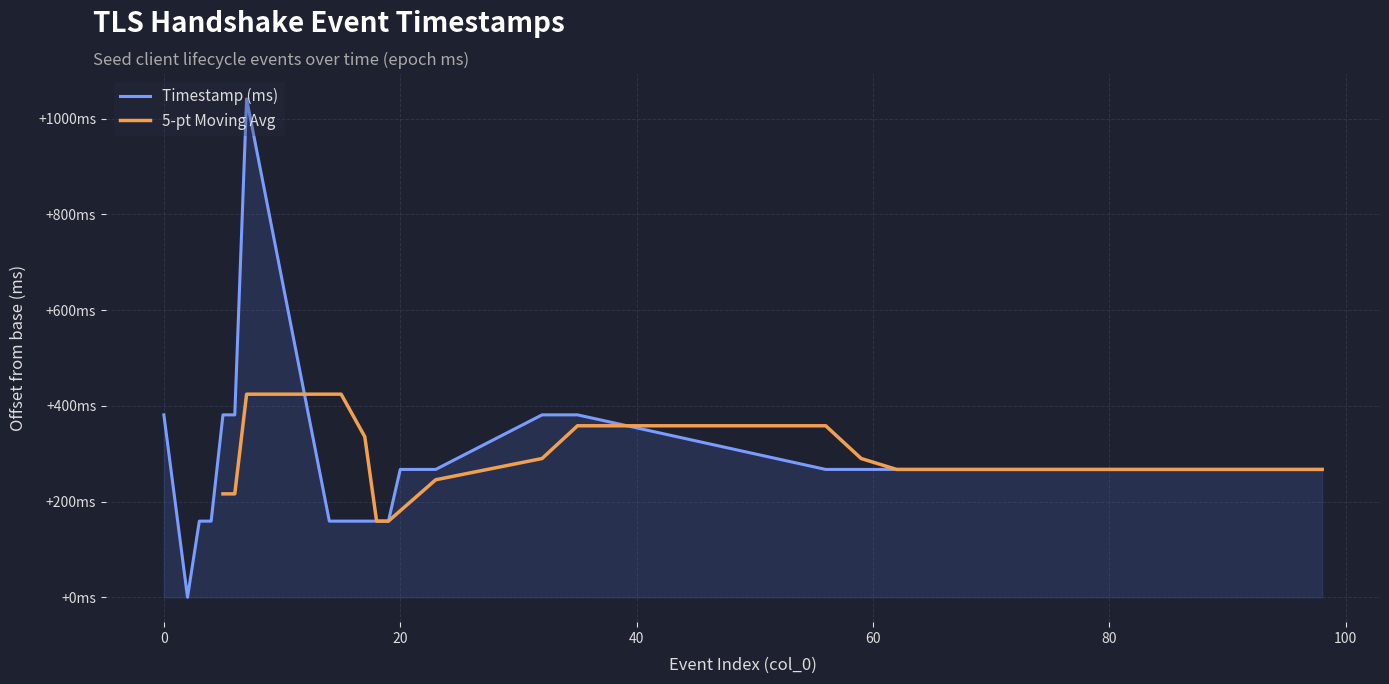

Count the number of values greater than 267.

8